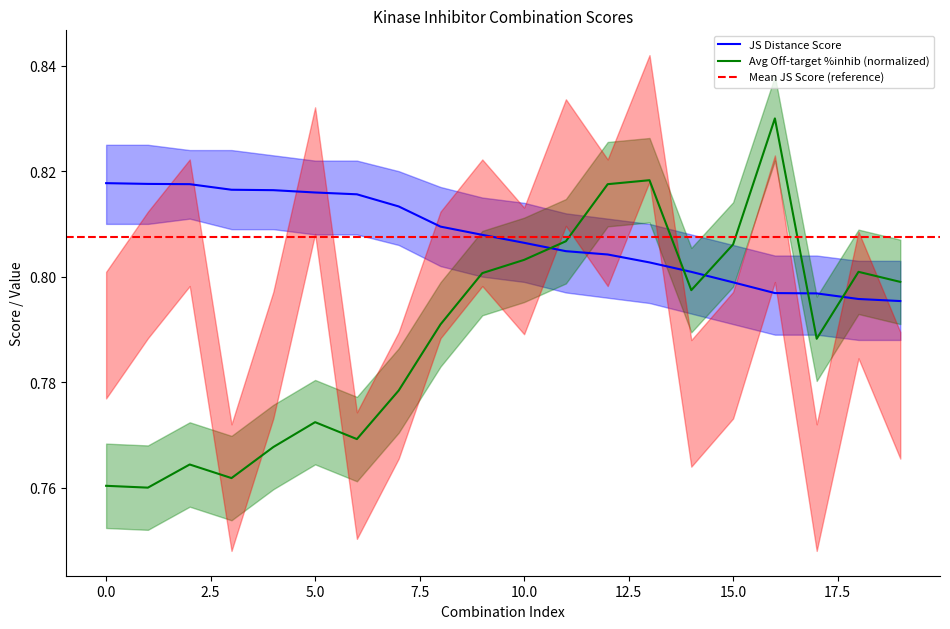

Which series has the largest total across all categories?

JS Distance Score